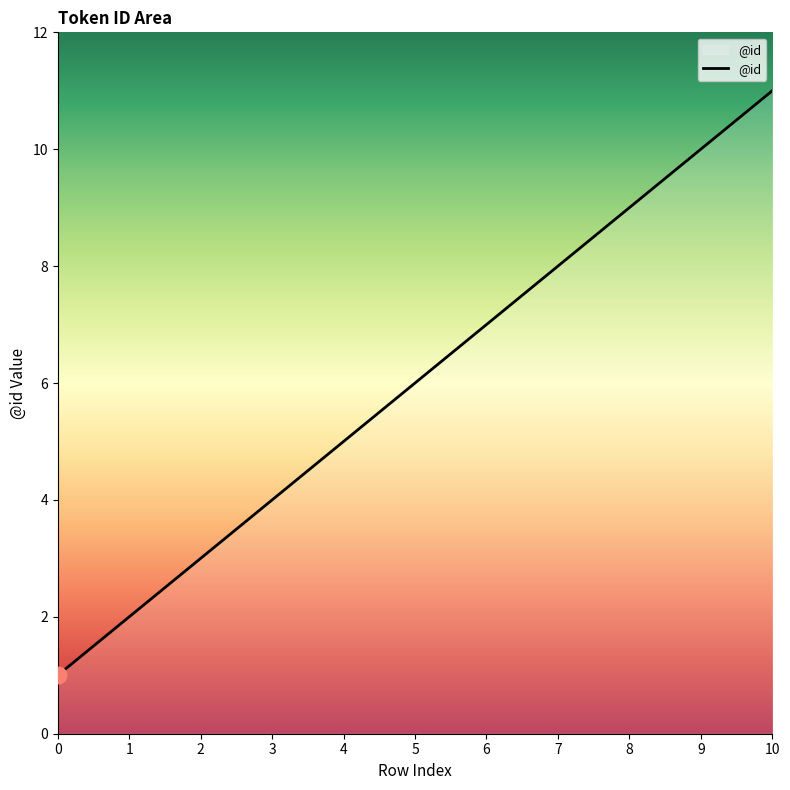

Which has a higher value, 5 or 1?

5